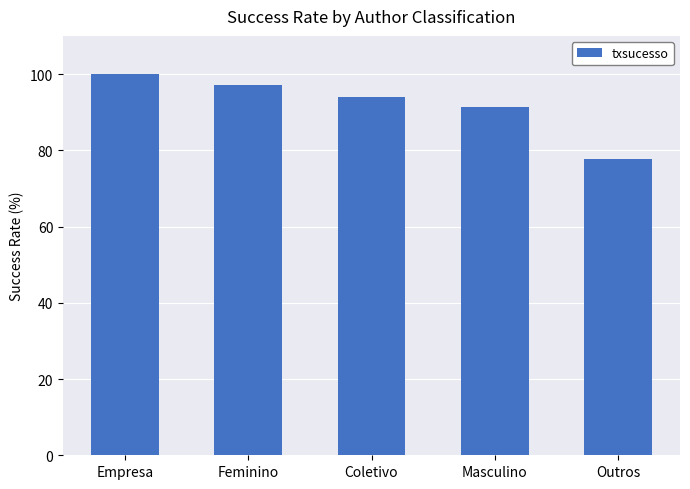

List the labels in order of value, largest first.

Empresa, Feminino, Coletivo, Masculino, Outros